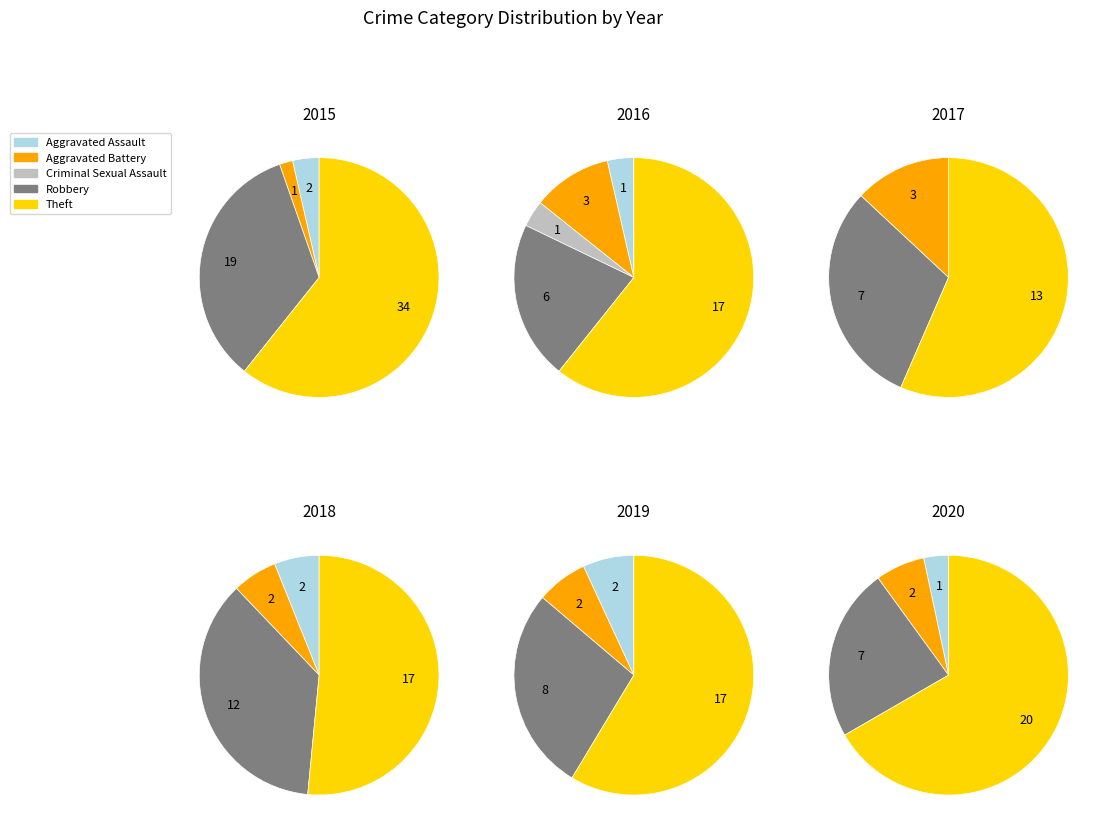

Which category has the smallest portion of the pie?

Criminal Sexual Assault